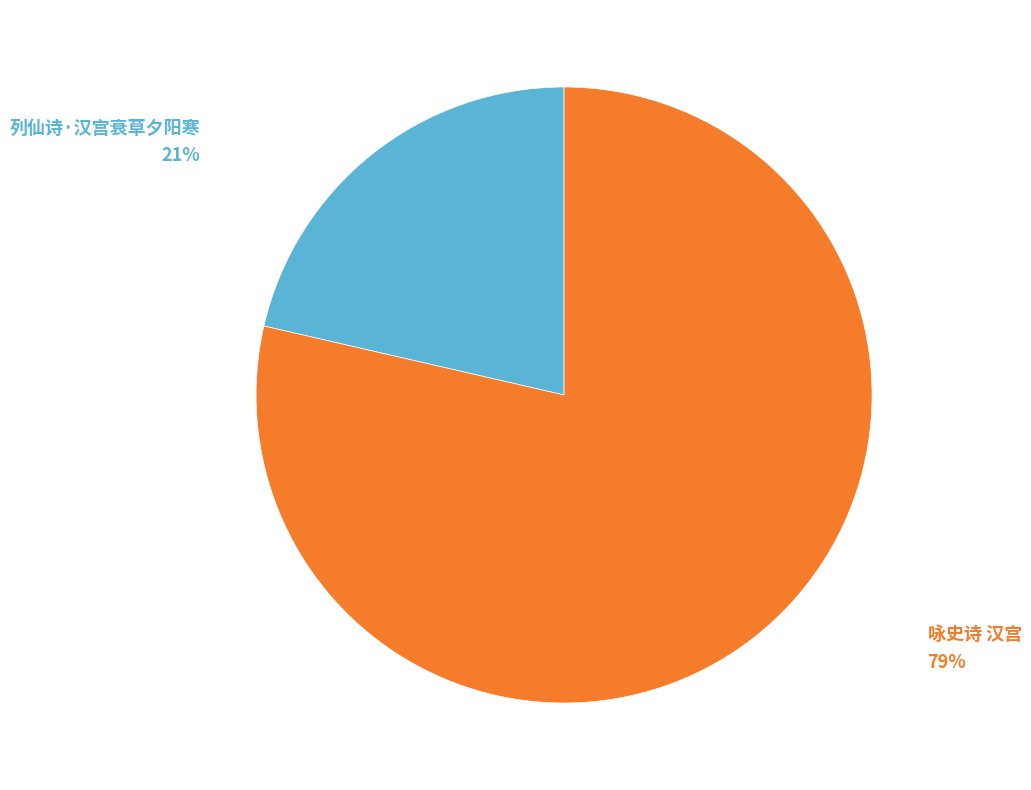

Does any single category account for the majority?

Yes